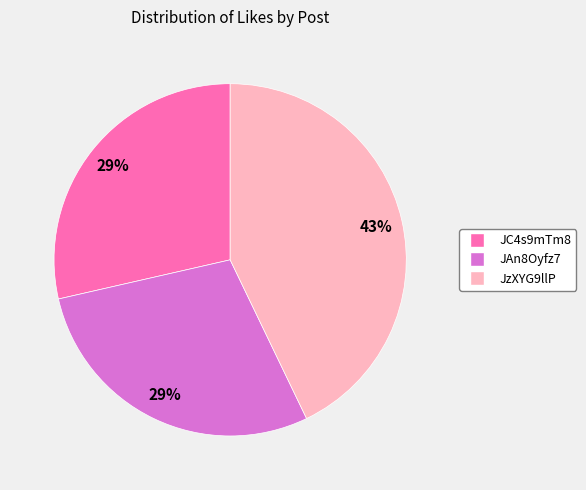

Which category has the biggest portion of the pie?

JzXYG9llP